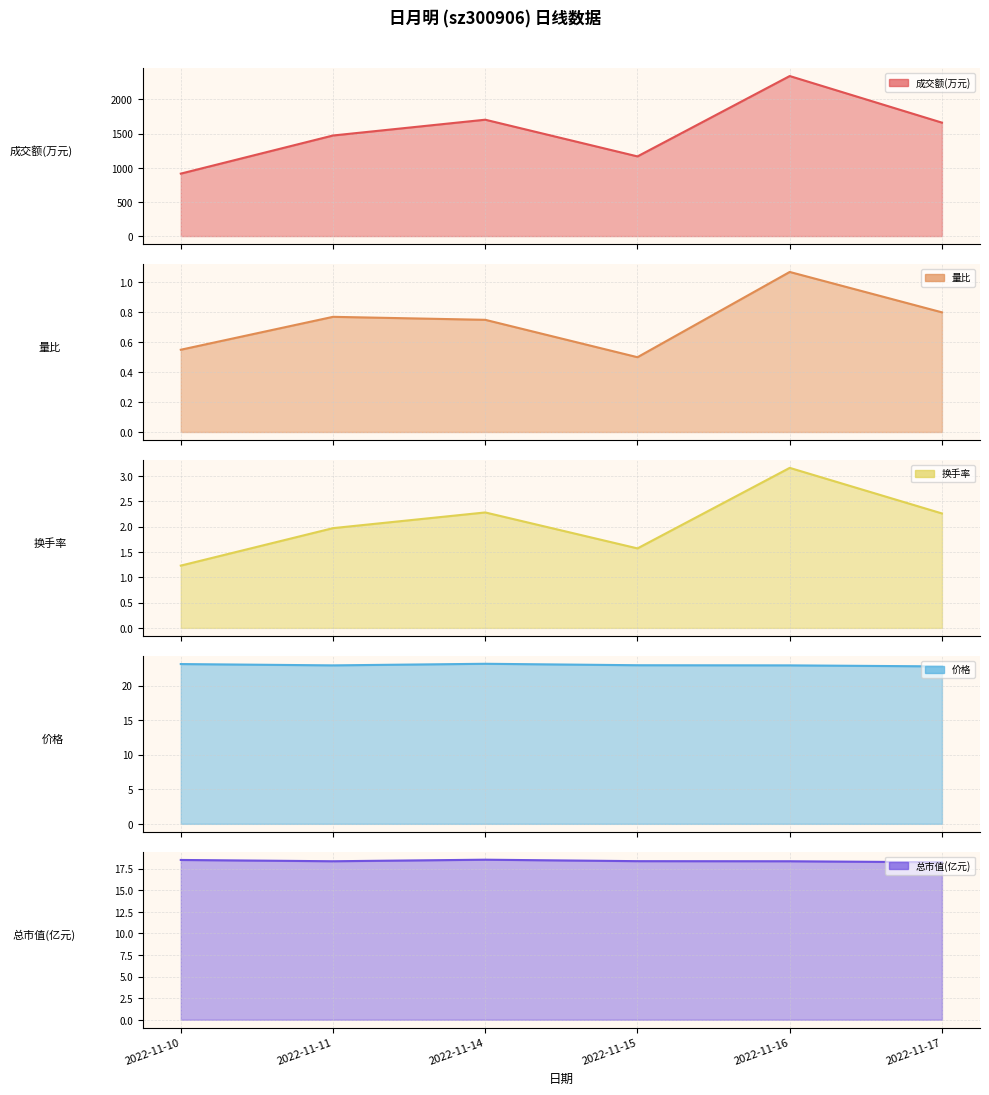

Which series has the largest total across all categories?

成交额(万元)